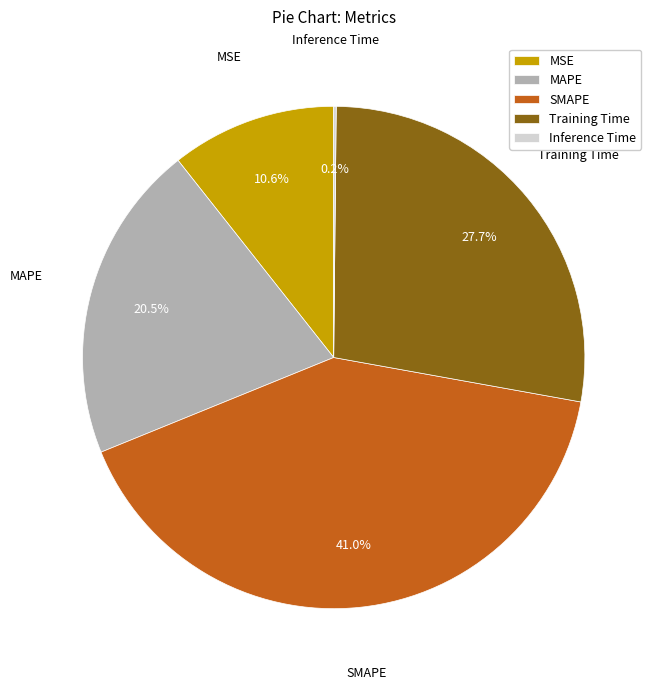

To the nearest percent, what portion does MSE represent?

11%